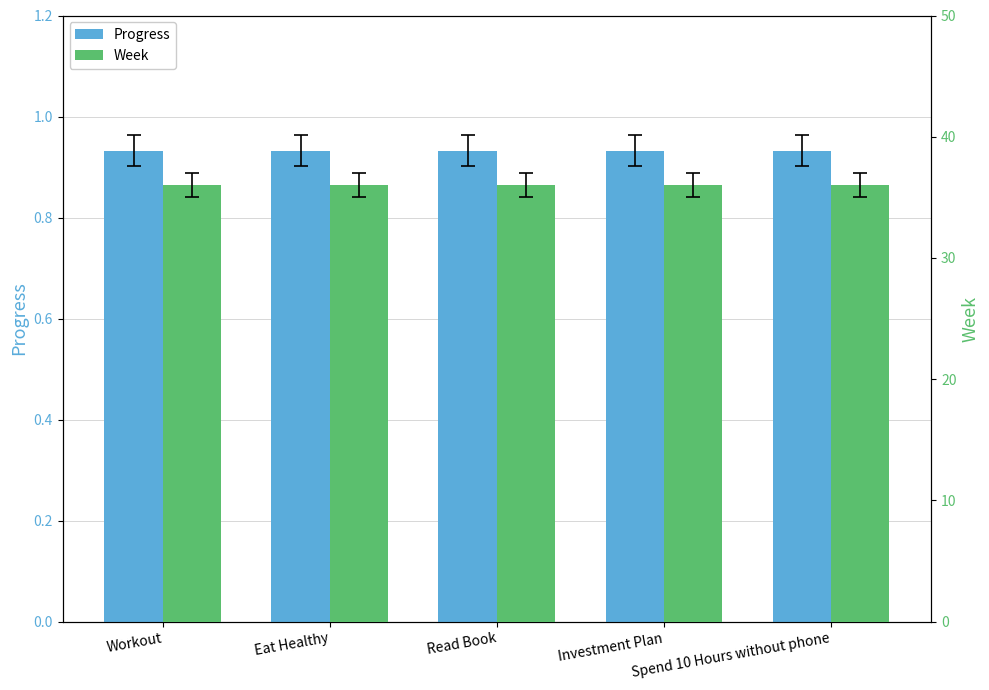

What is the label of the 5th bar from the left?

Spend 10 Hours without phone